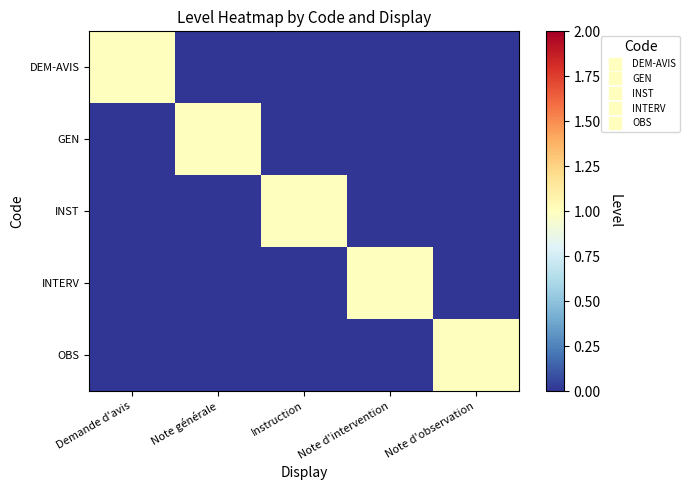

Between Instruction and Note d'observation, which series saw the biggest shift?

INST